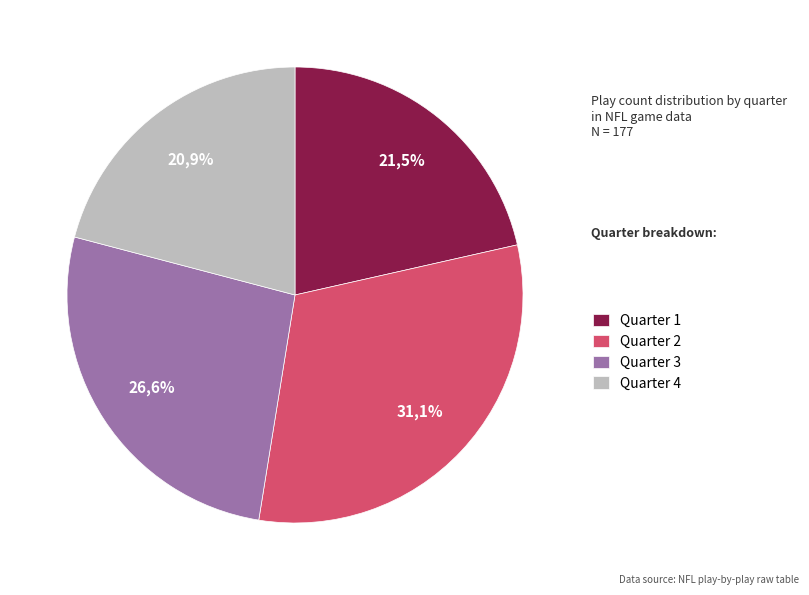

True or false: Quarter 1 accounts for 28% of the total.

False